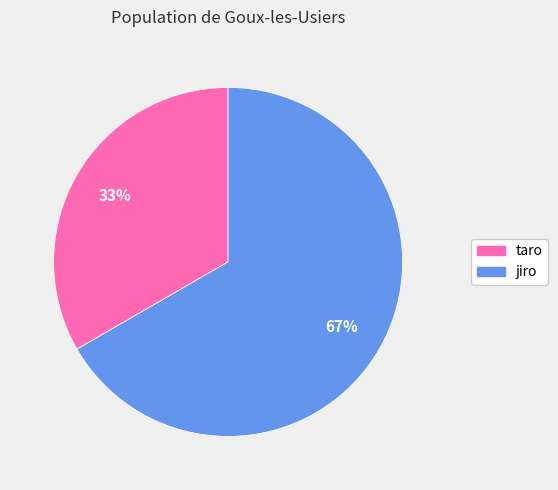

What is the smallest slice in the pie chart?

taro